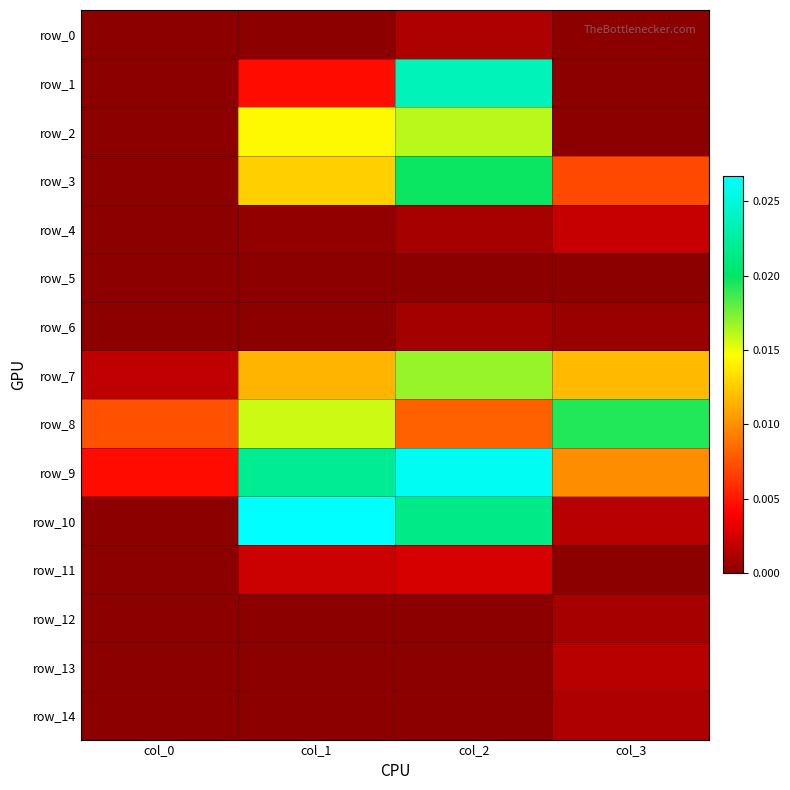

At col_1, list the series in order from smallest to largest.

row_5, row_13, row_14, row_0, row_12, row_6, row_4, row_11, row_1, row_7, row_3, row_2, row_8, row_9, row_10